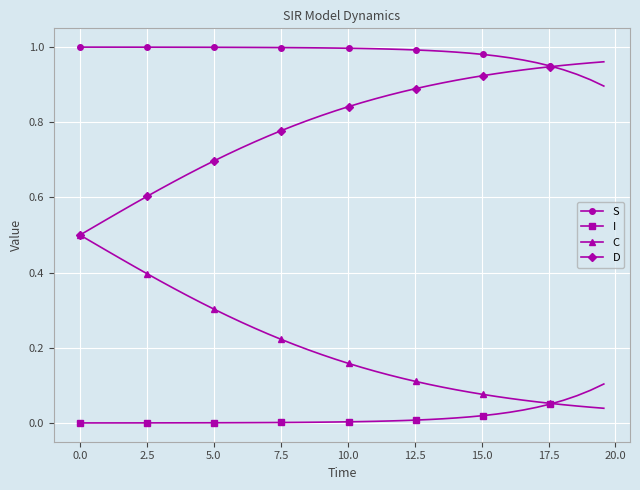

True or false: S and C cross at least once.

False